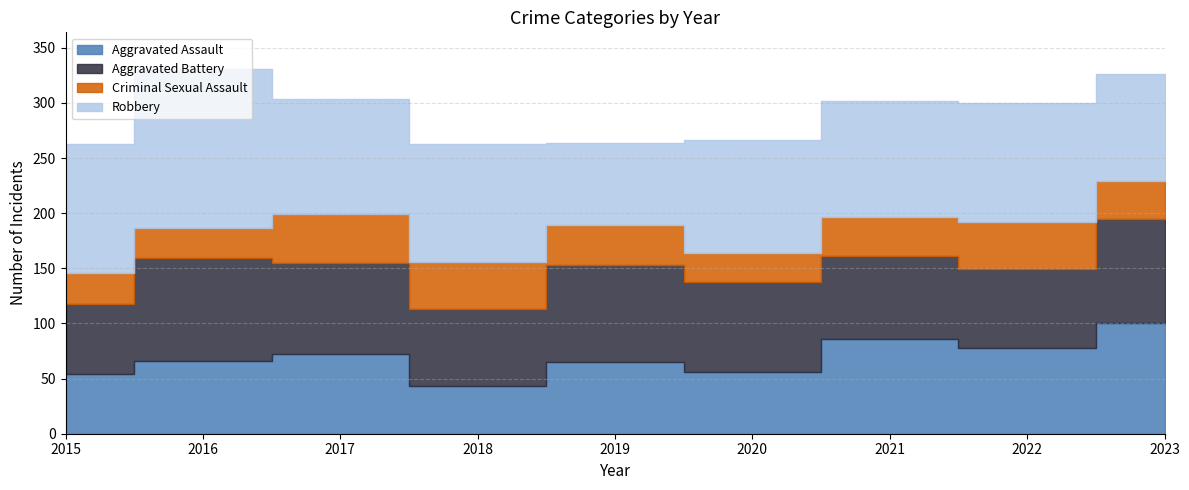

How many values in the Robbery series are below 105?

3